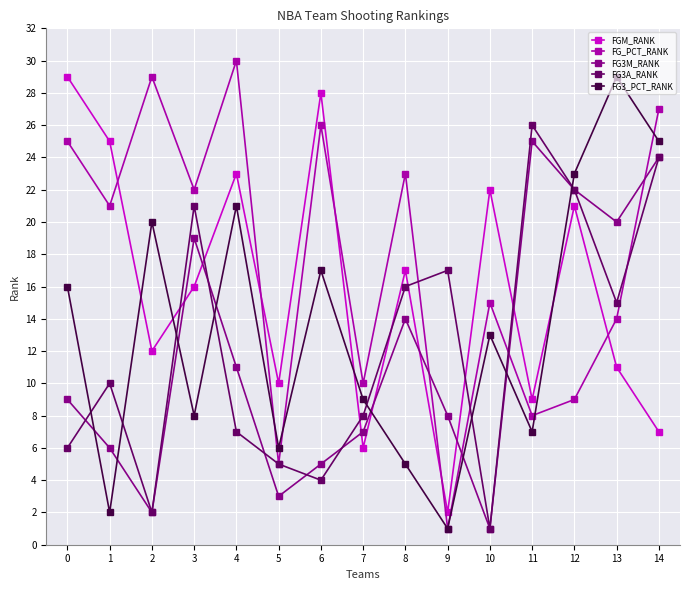

The FG3A_RANK series shows 5 at 14. True or false?

False